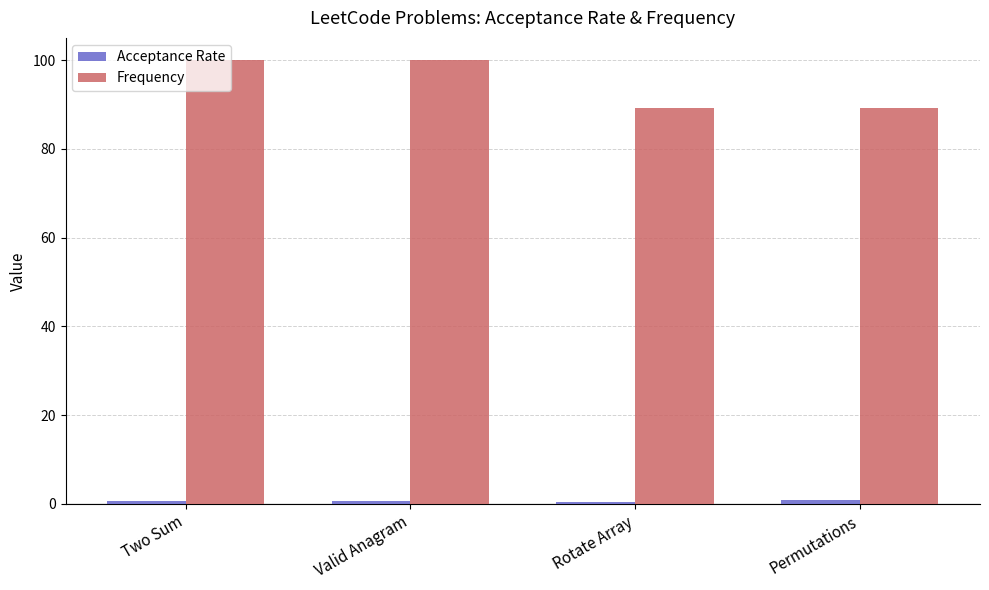

At how many categories does at least one series exceed 3?

4